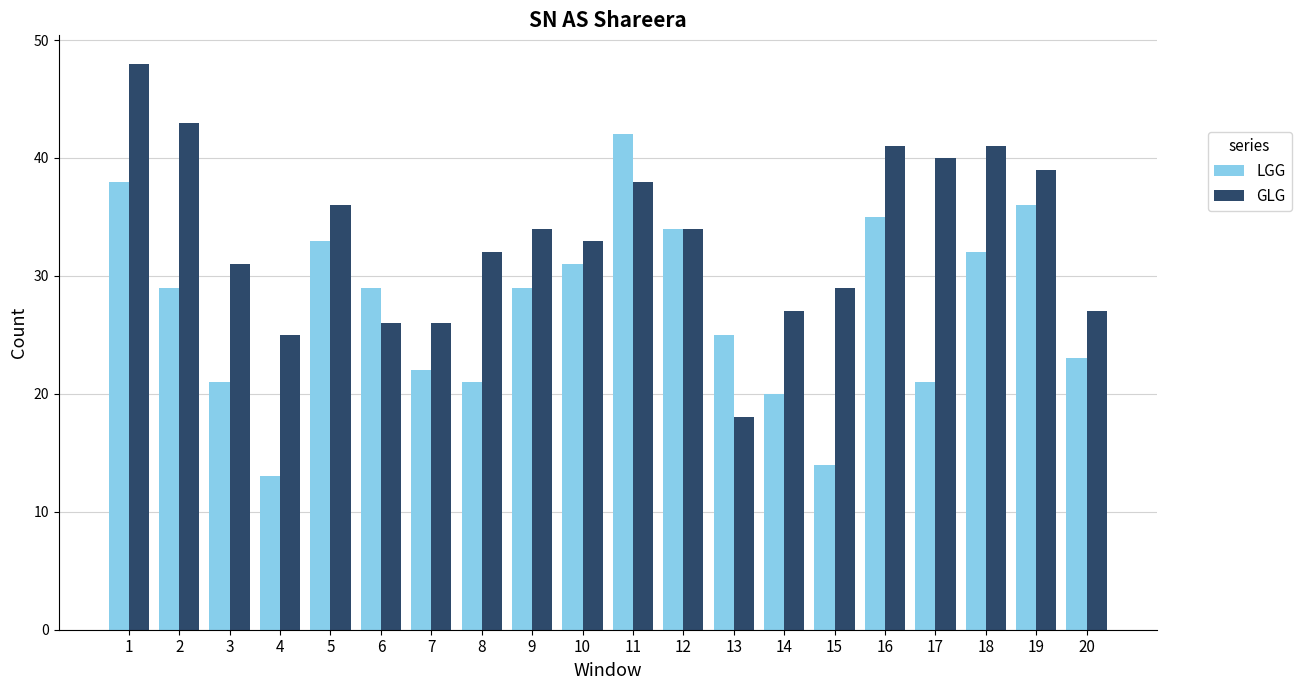

Reading left to right, list all the values displayed in this chart.

LGG: 1=38	2=29	3=21	4=13	5=33	6=29	7=22	8=21	9=29	10=31	11=42	12=34	13=25	14=20	15=14	16=35	17=21	18=32	19=36	20=23
GLG: 1=48	2=43	3=31	4=25	5=36	6=26	7=26	8=32	9=34	10=33	11=38	12=34	13=18	14=27	15=29	16=41	17=40	18=41	19=39	20=27